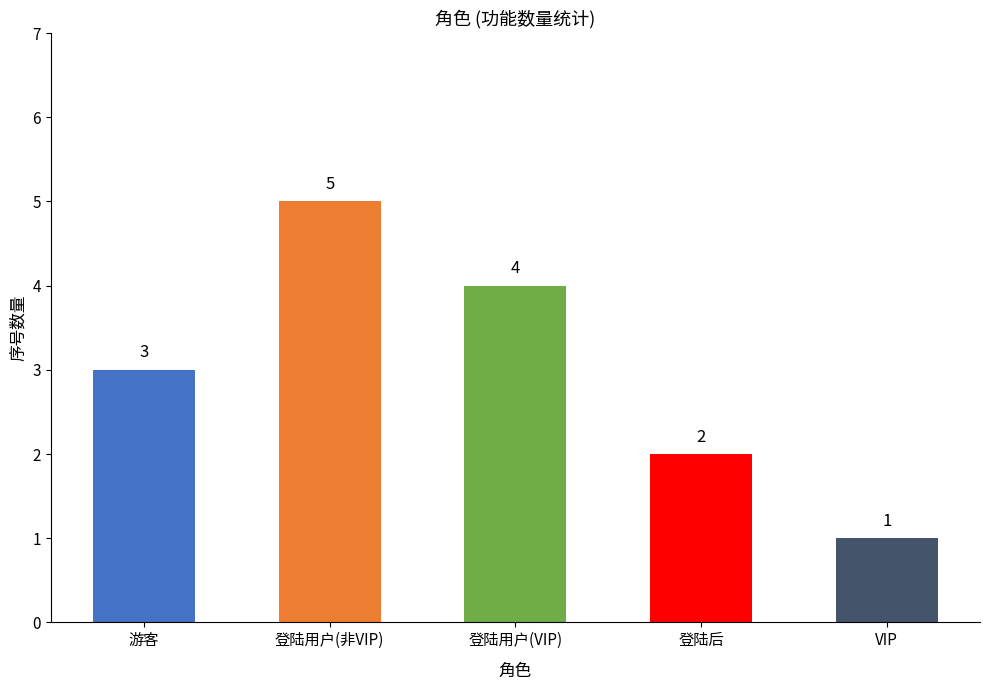

Is it true that the value at 登陆后 is 2?

True